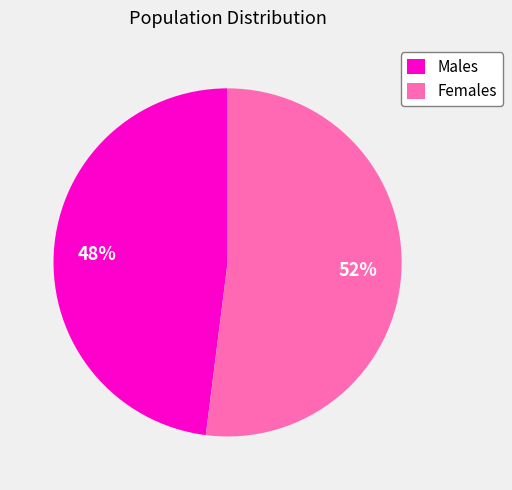

Which slice is the smallest?

Males